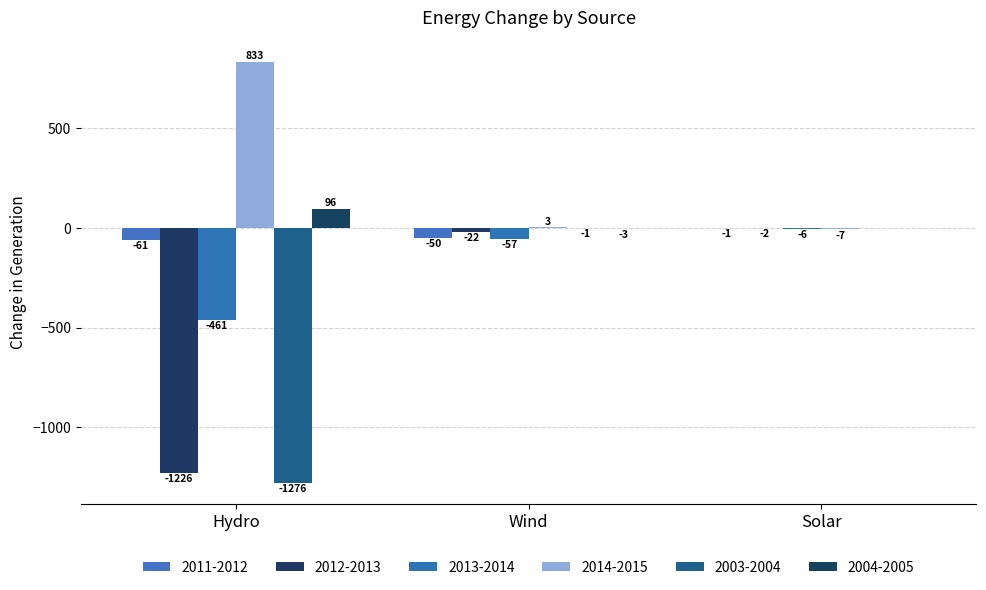

Are the bars horizontal?

No